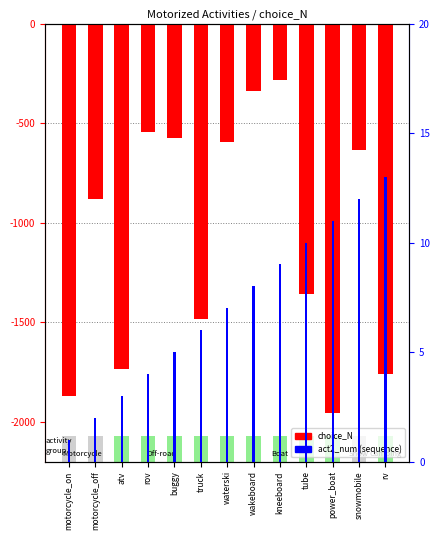

What is the difference between the highest and lowest values at buggy?

581